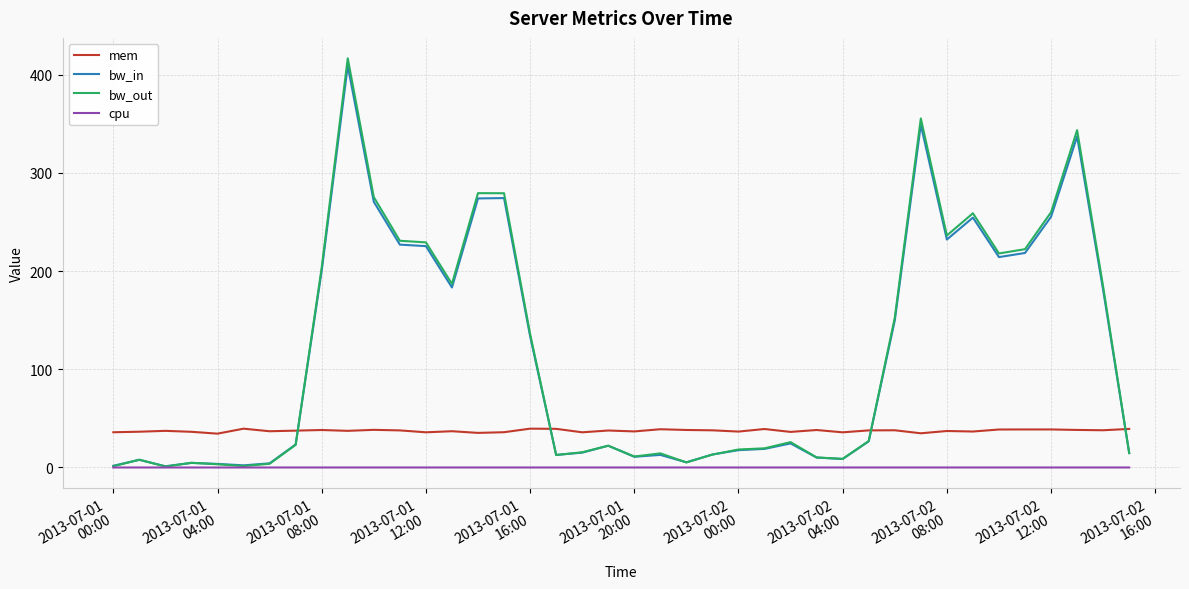

What is the highest value of the bw_in series?

409.1